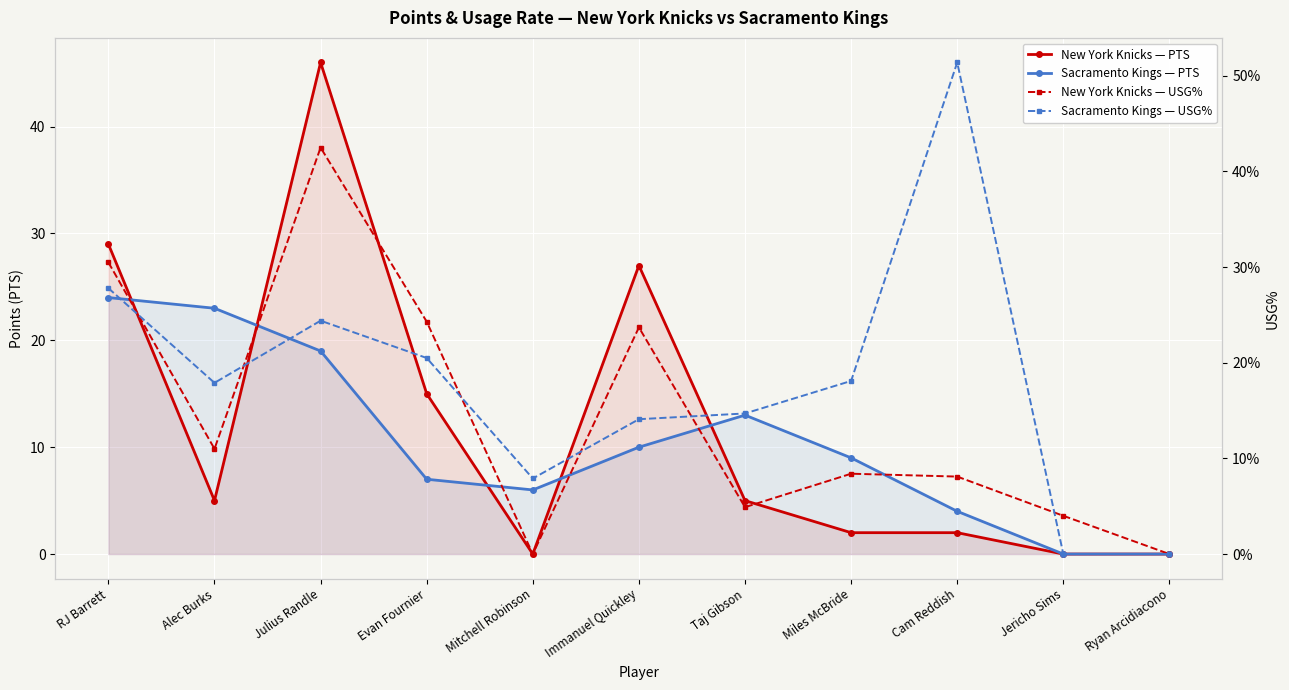

How many lines are shown in the chart?

4